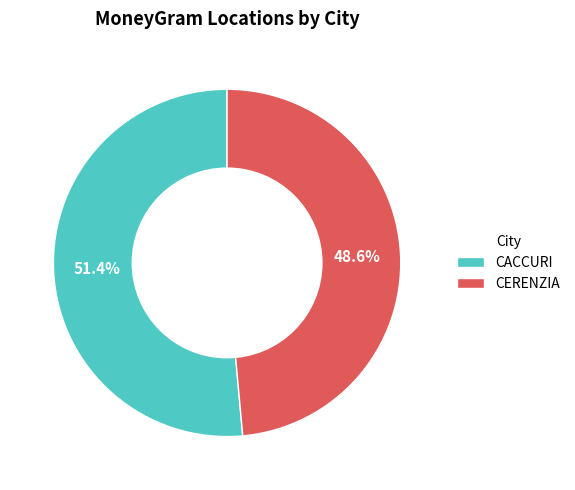

The CERENZIA slice represents 49% of the pie. True or false?

True